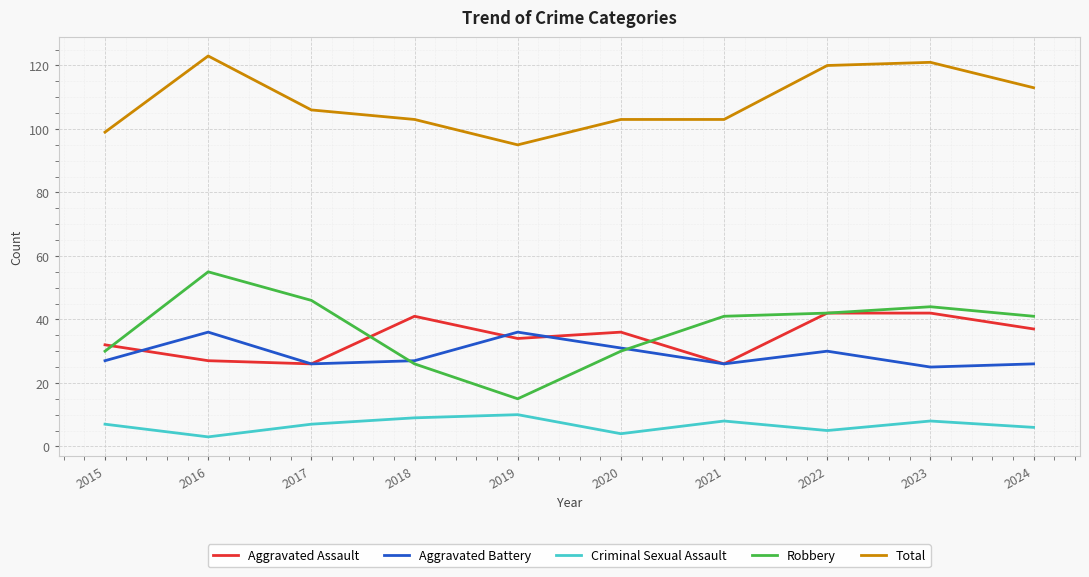

What value does the Criminal Sexual Assault series have at 2016?

3